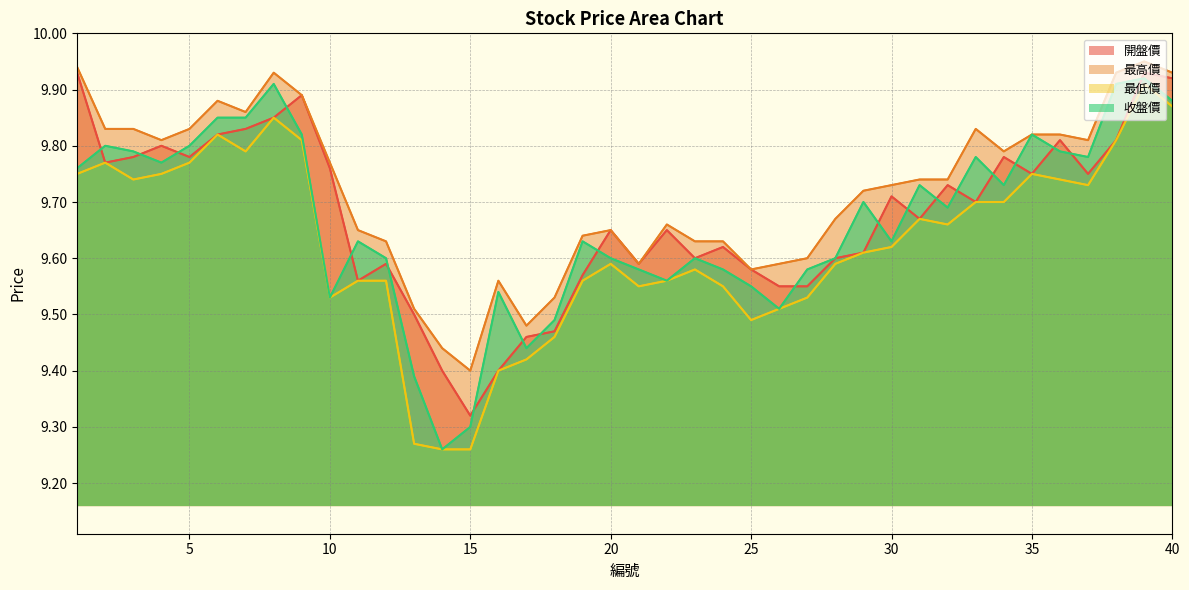

What is the sum of the 收盤價 values at 2 and 10?

19.3